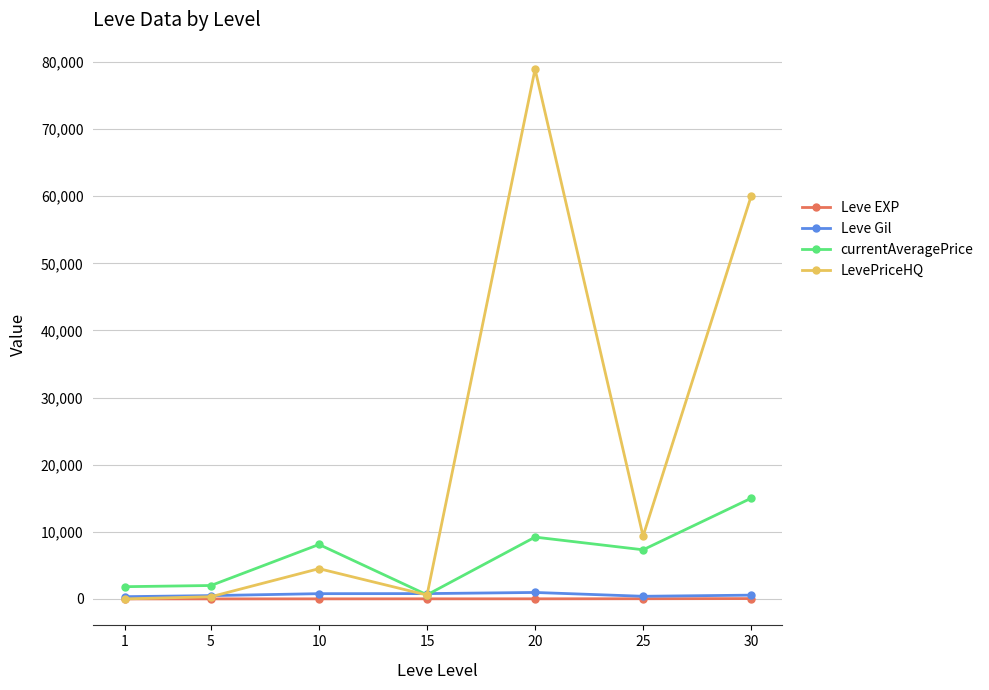

True or false: LevePriceHQ and currentAveragePrice cross at least once.

True